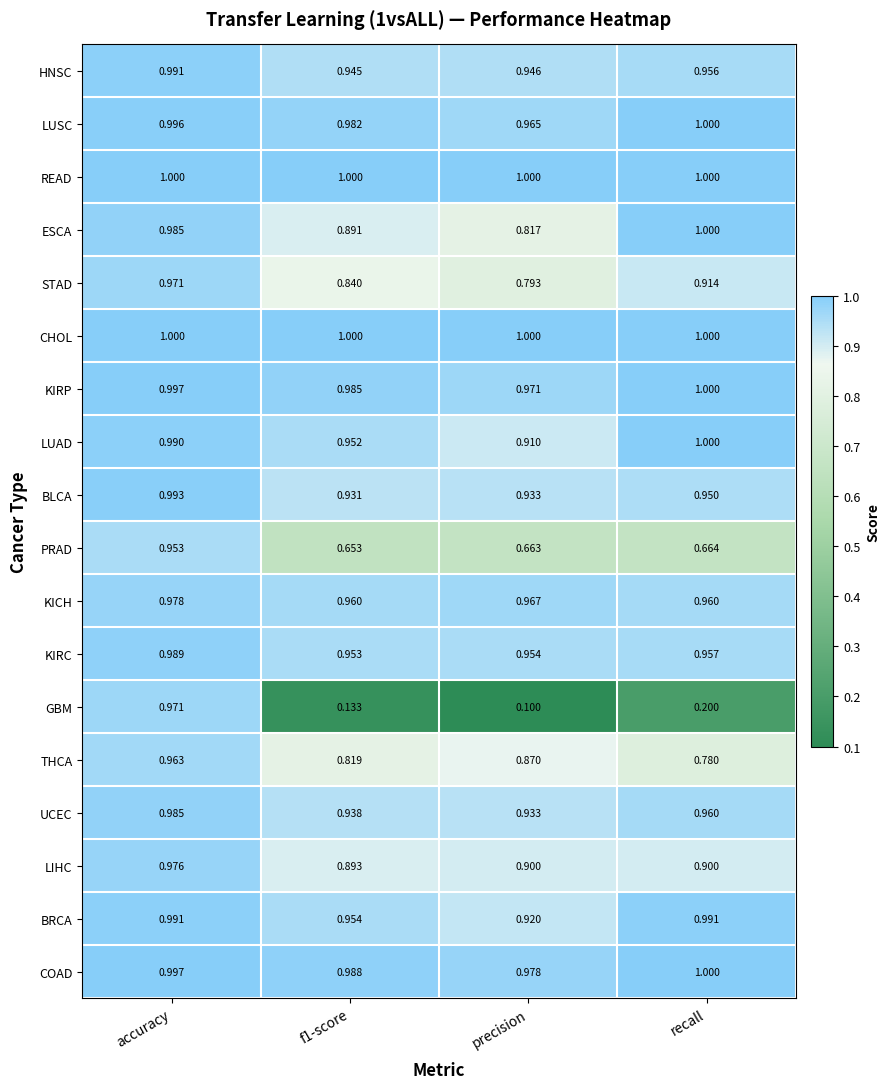

At which category is the sum across all series the highest?

accuracy